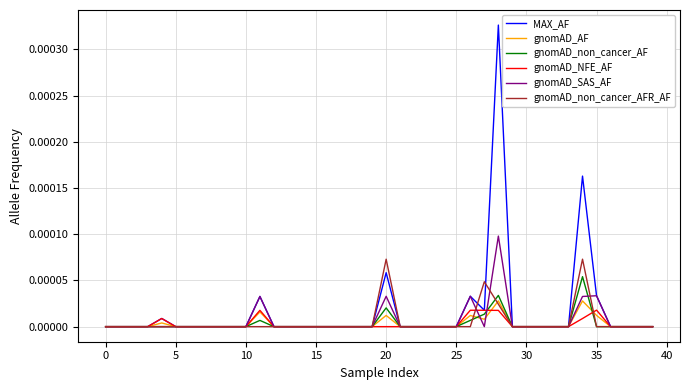

Which series has the widest spread of values?

MAX_AF